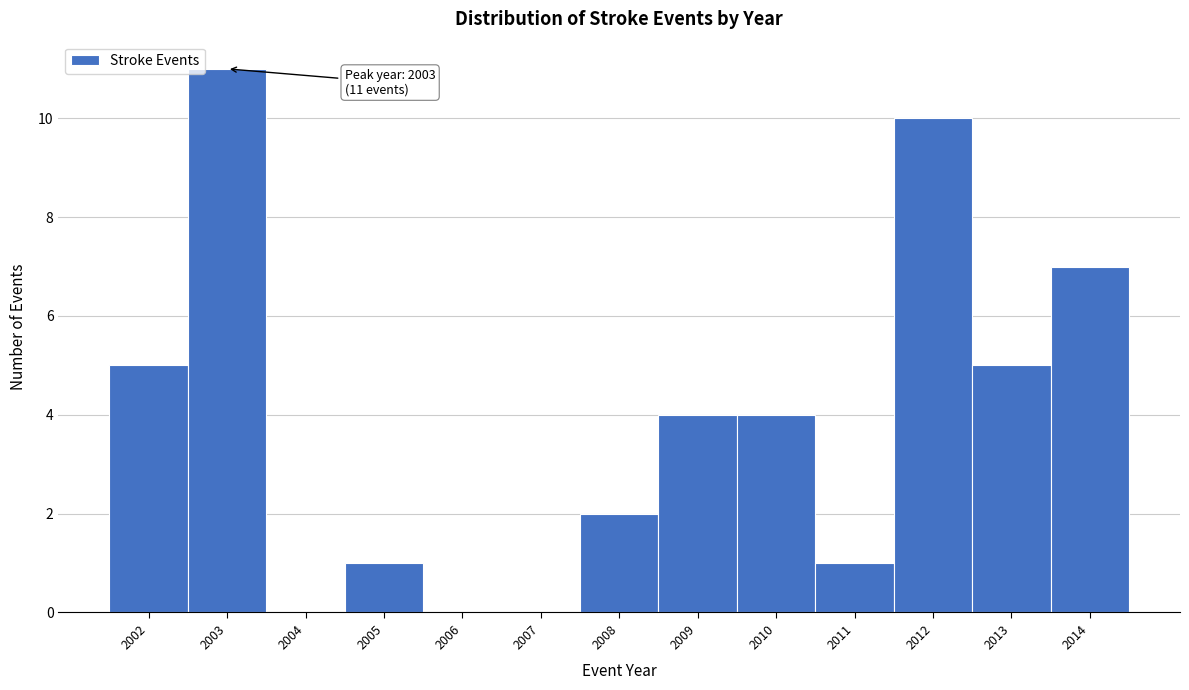

Which range on the x-axis has the tallest bar?

2002.5 to 2003.5